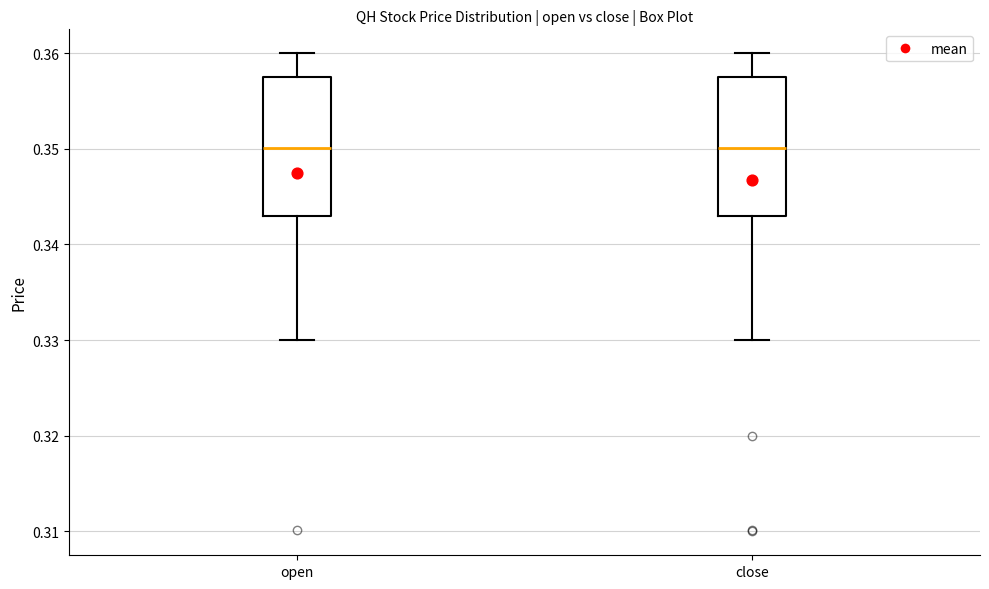

Reading left to right, transcribe this box plot: for each box, give where its median line is, the range the box spans, and where its two whiskers end, as read against the y-axis. The values are not printed on the chart, so give them approximately, as read against the axis.

open: median 0.350, box 0.343 to 0.358, whiskers 0.330 to 0.360
close: median 0.350, box 0.343 to 0.358, whiskers 0.330 to 0.360